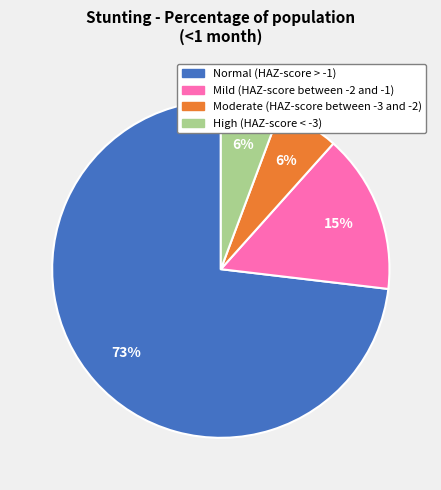

Which category has the biggest portion of the pie?

Normal (HAZ-score > -1)